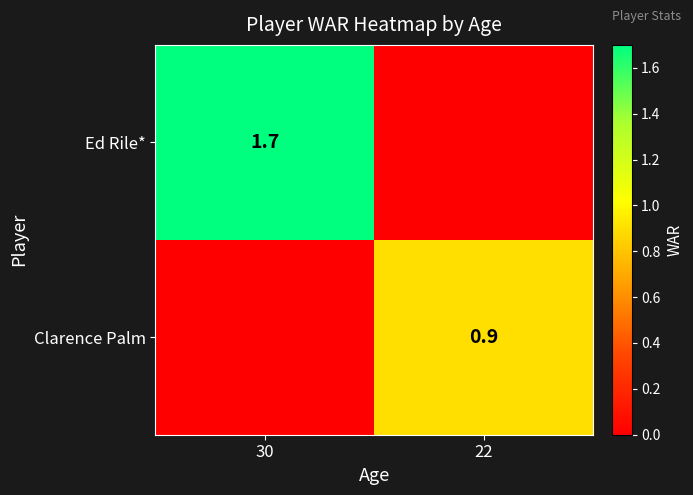

The value of Ed Rile* at 30 is 1.1. True or false?

False